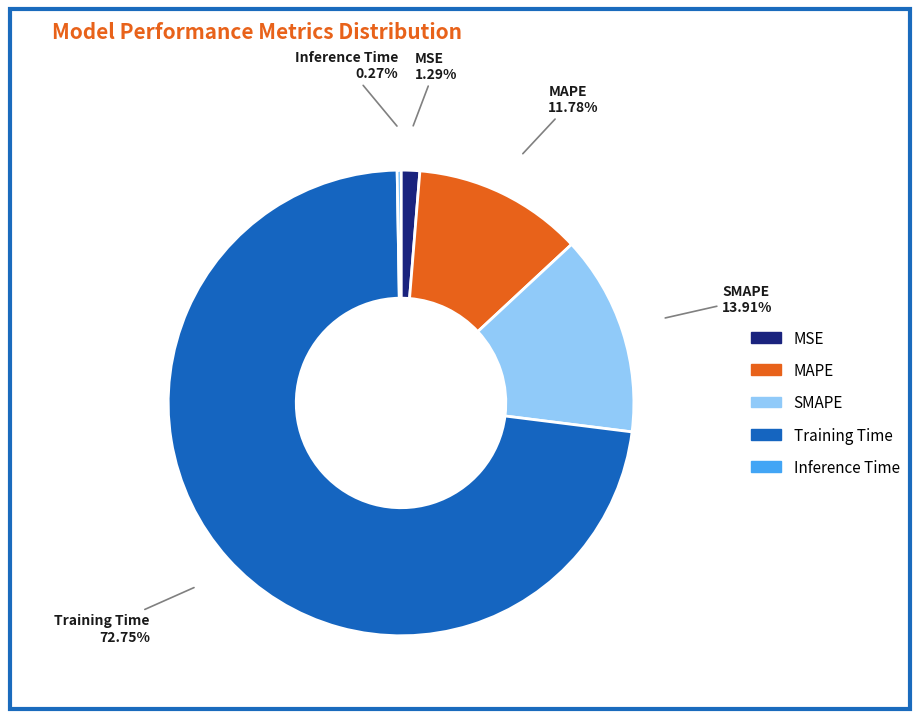

Which category has the biggest portion of the pie?

Training Time